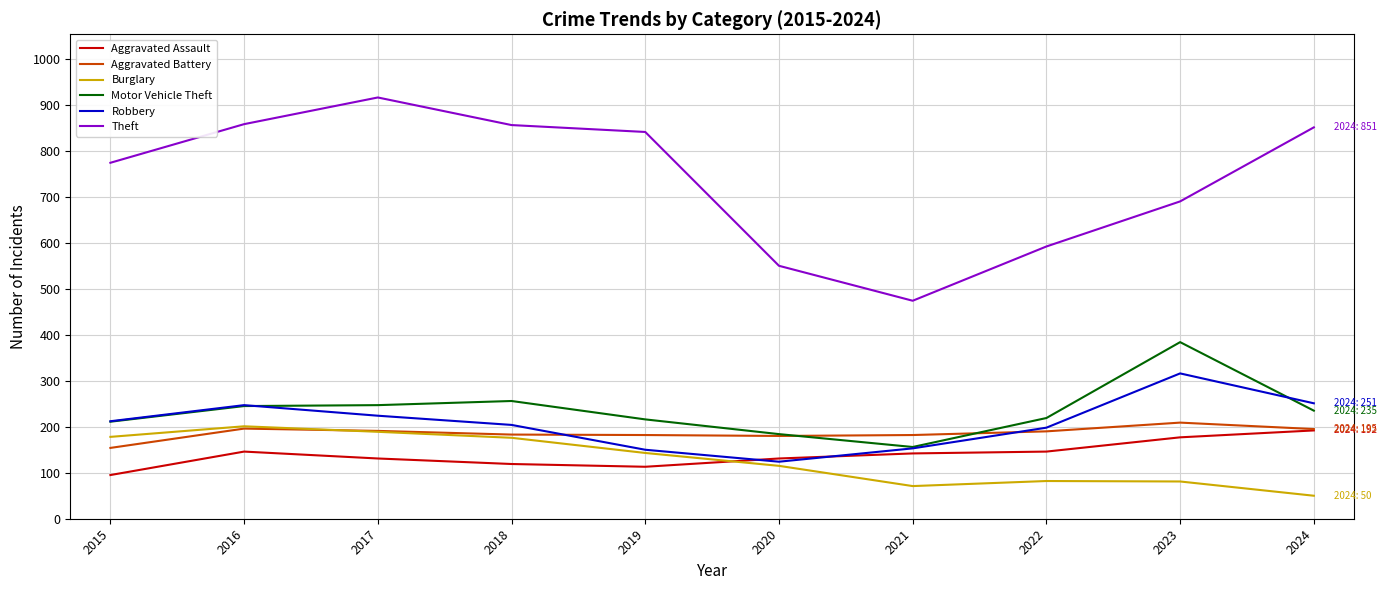

In Burglary, how many points are lower than both neighbors (excluding endpoints)?

1